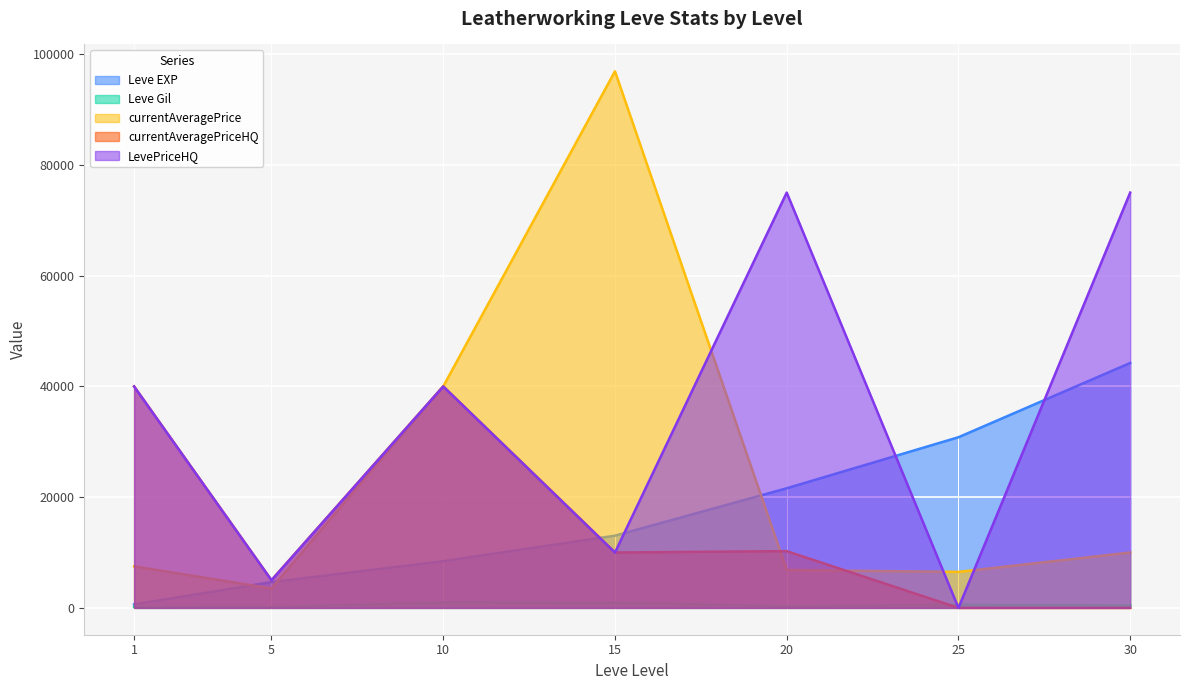

Rank the series at 1 from lowest to highest value.

Leve Gil, Leve EXP, currentAveragePrice, currentAveragePriceHQ, LevePriceHQ